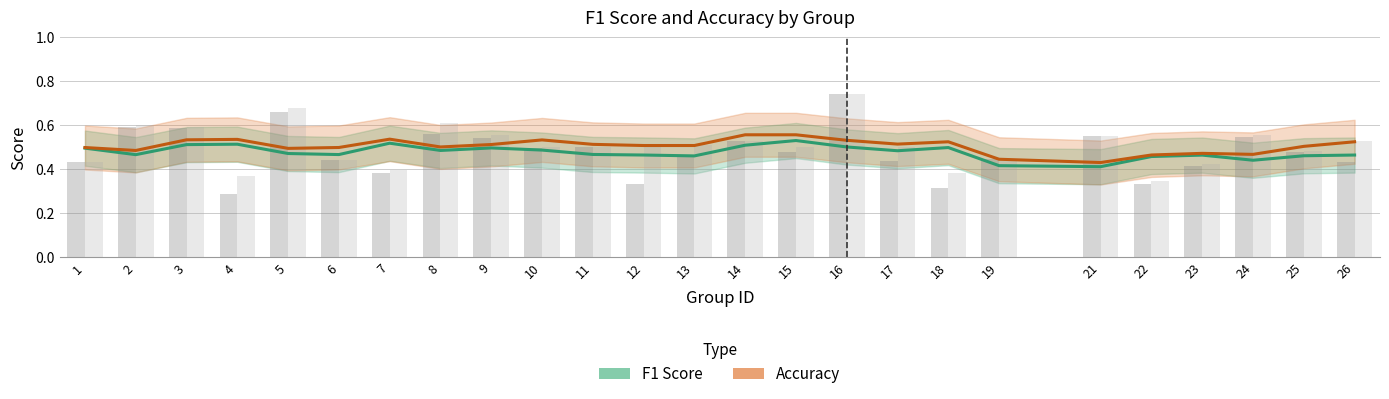

What are all the series names shown in the legend?

F1 Score, Accuracy